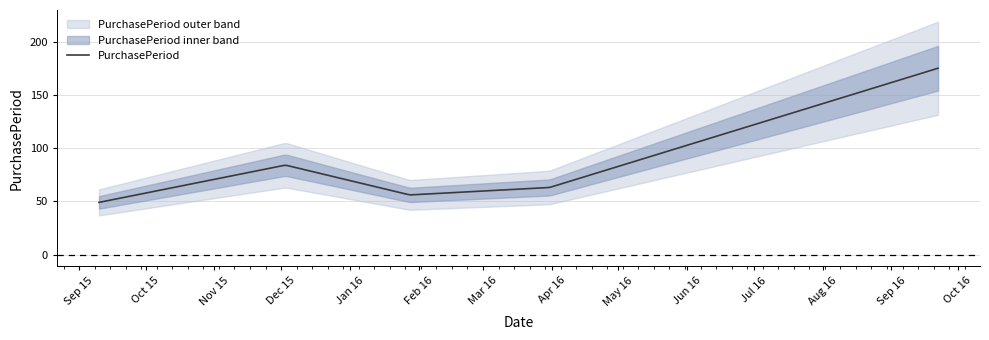

What value does the data have at 2016-01-28, to the nearest 5?

55